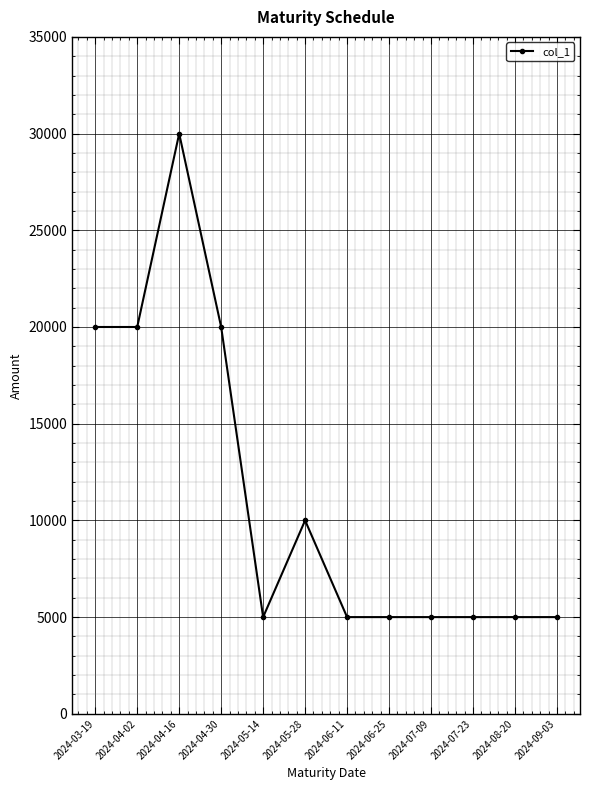

What value does the data have at 2024-07-09, to the nearest 50?

5000